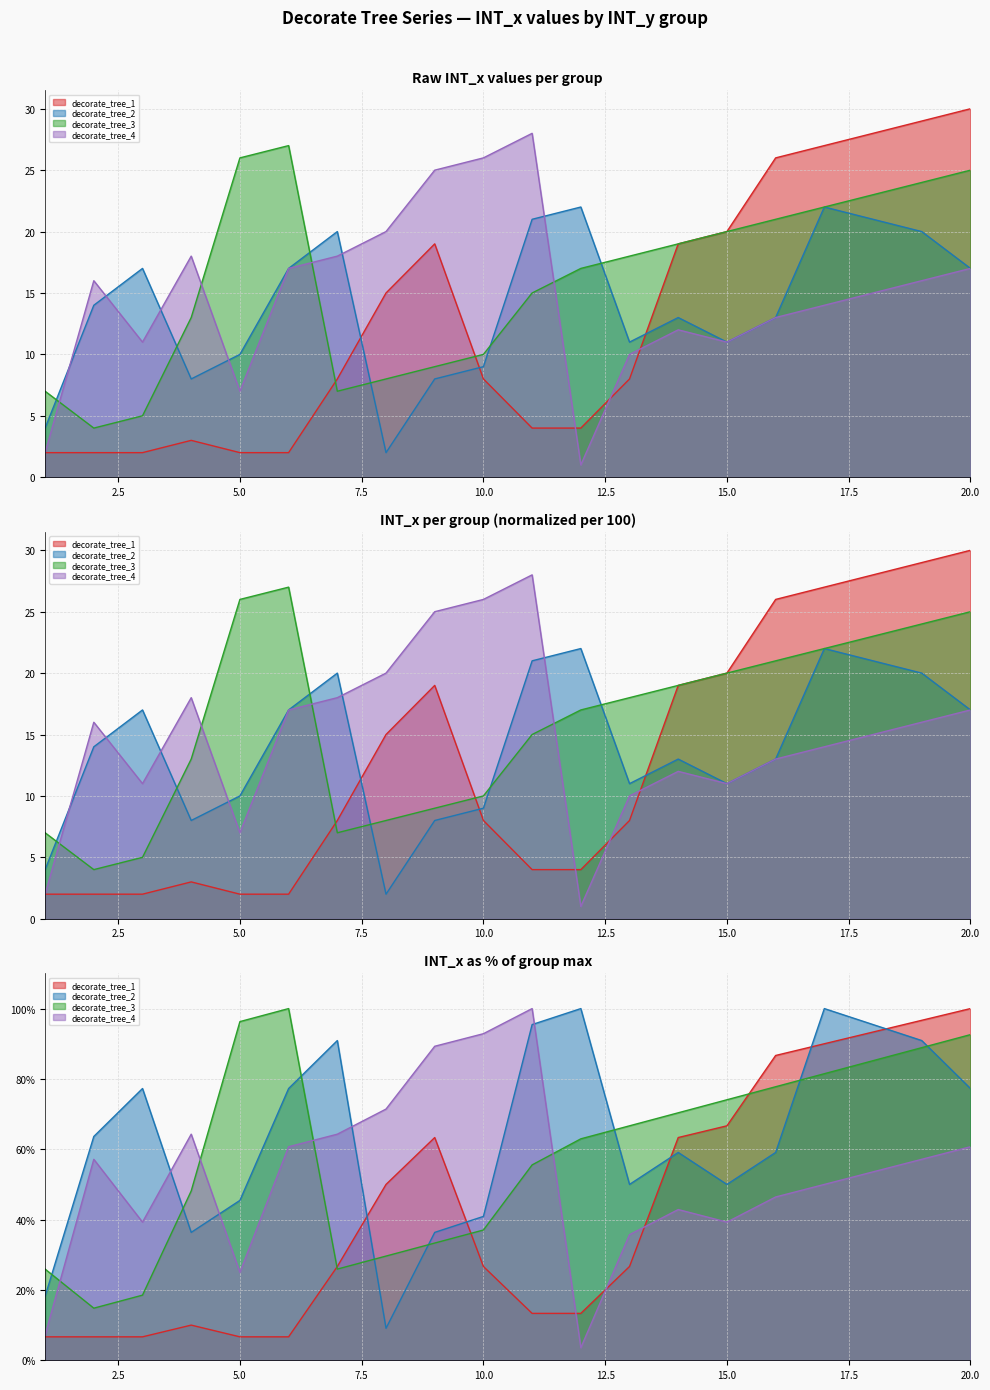

What is the difference between the second highest and second lowest values in the decorate_tree_1 series?

27